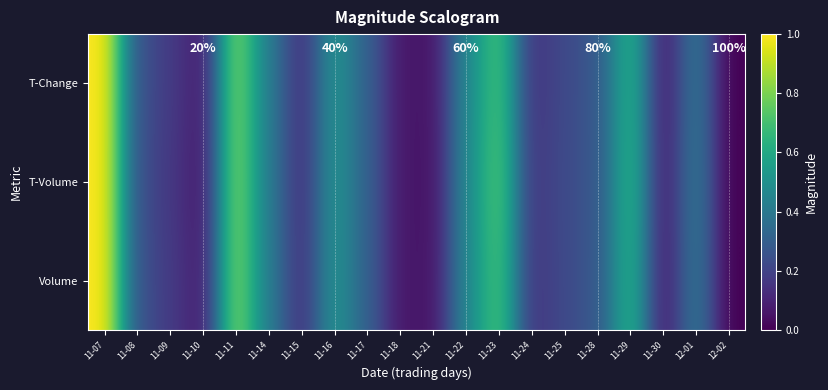

Which has a higher value, 12-01 or 11-17?

12-01